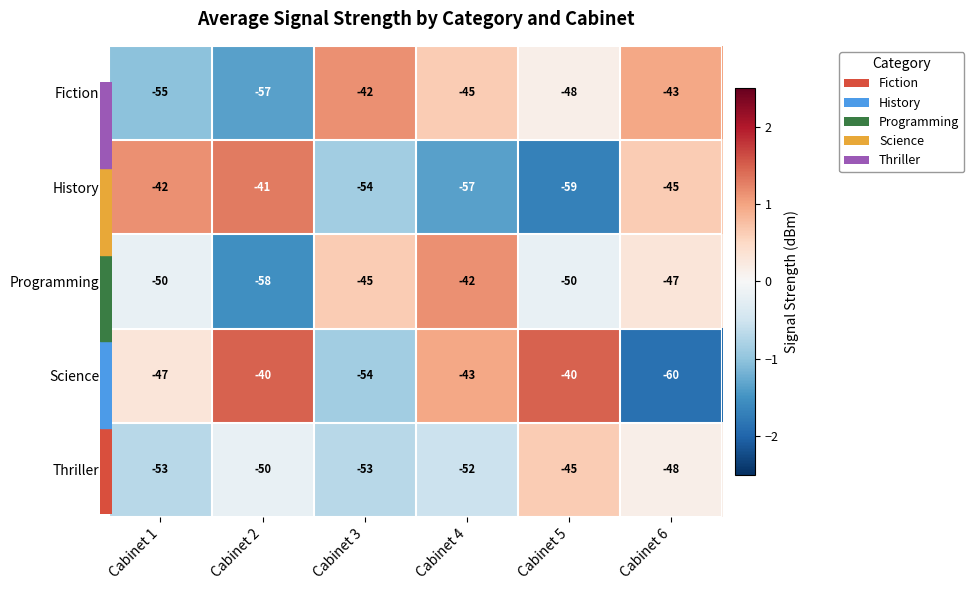

The value of Thriller at Cabinet 6 is -76. True or false?

False